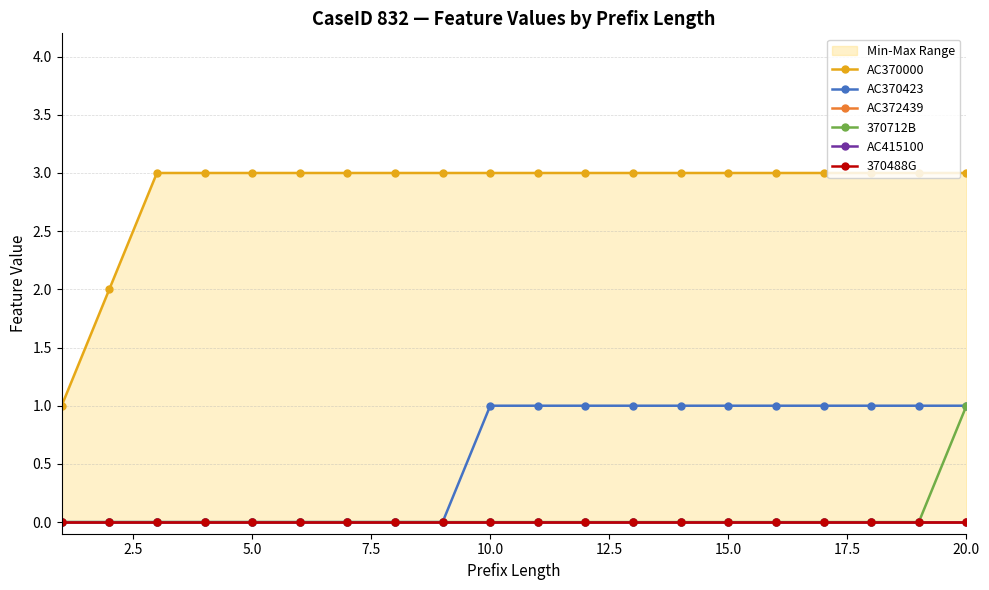

How many data points in AC370423 are less than 1?

9